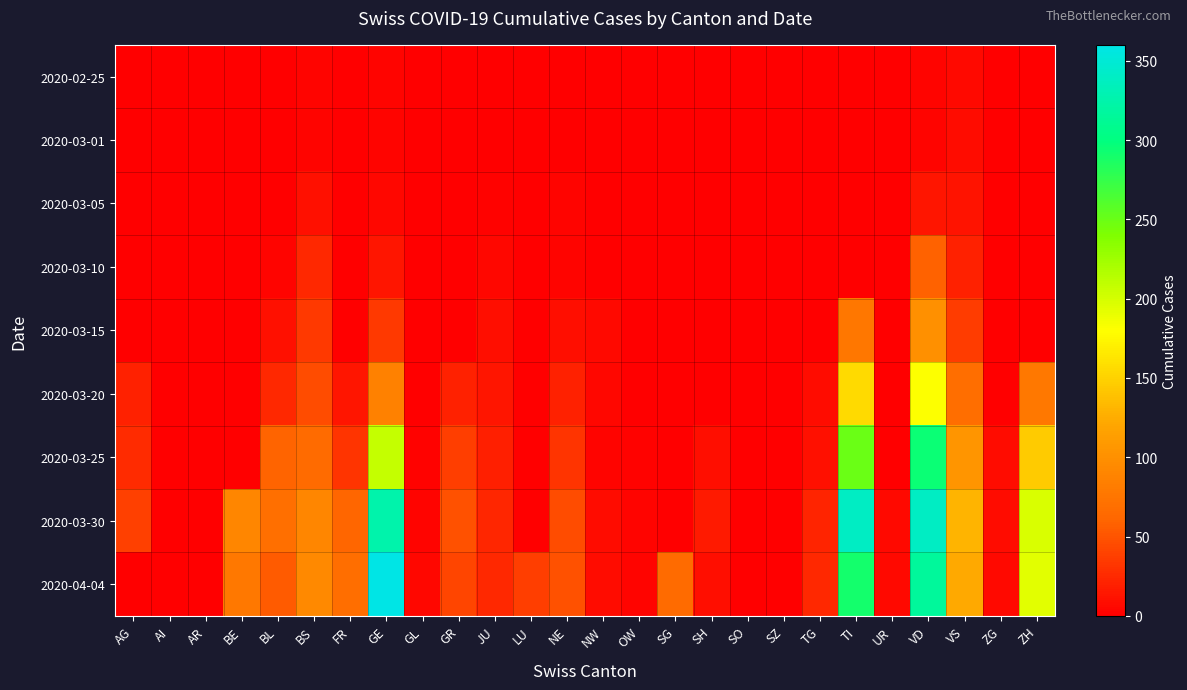

List the series in order of their peak value, highest first.

2020-04-04, 2020-03-30, 2020-03-25, 2020-03-20, 2020-03-15, 2020-03-10, 2020-03-05, 2020-03-01, 2020-02-25